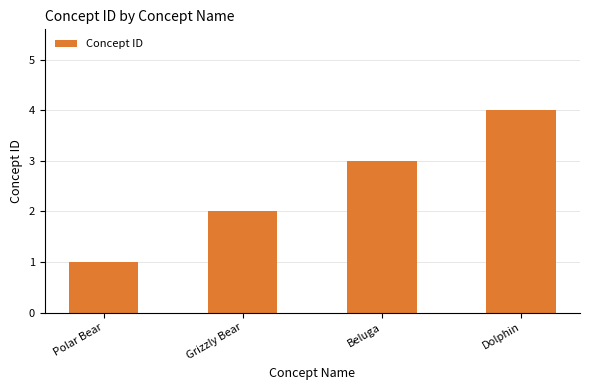

Reading left to right, what are all the values shown in this chart?

1	2	3	4